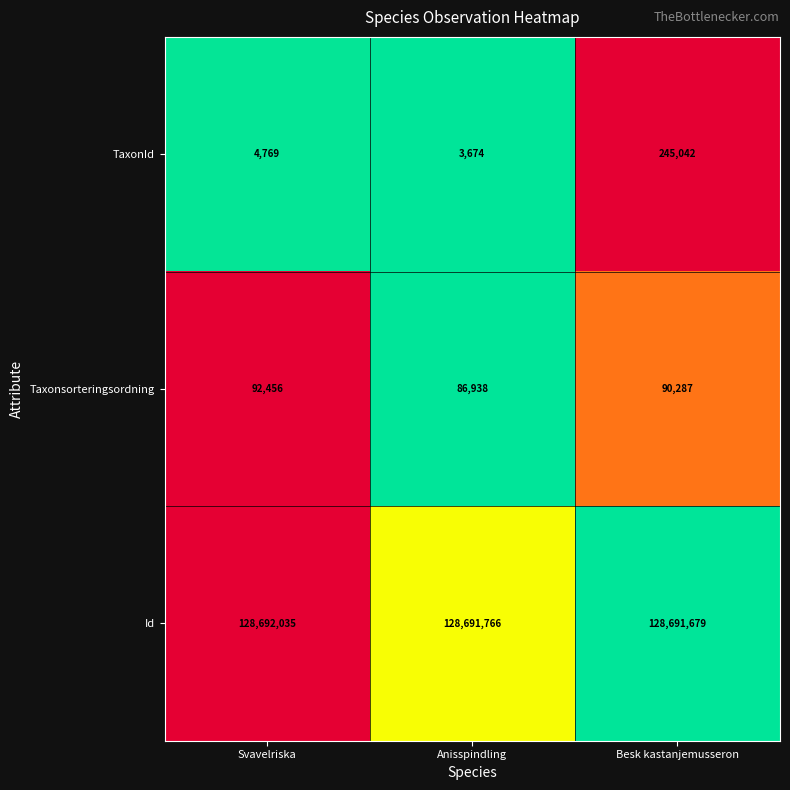

Is it true that Id equals 128691766 at Anisspindling?

True